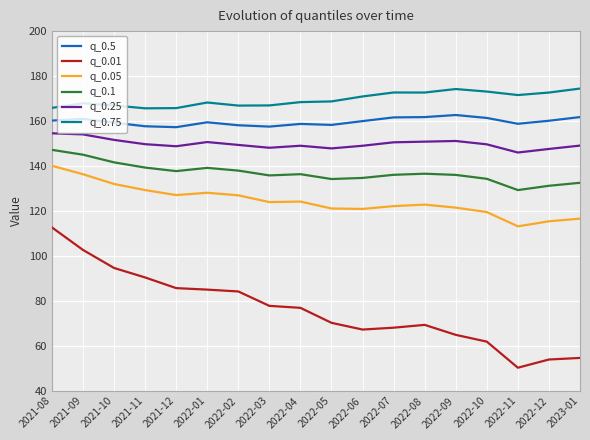

List the series in order of their peak value, highest first.

q_0.75, q_0.5, q_0.25, q_0.1, q_0.05, q_0.01